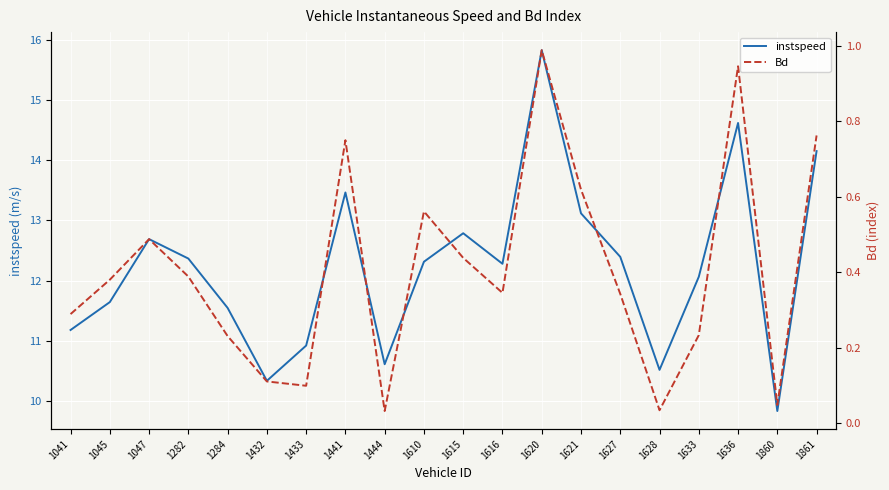

What is the maximum value for instspeed?

15.8